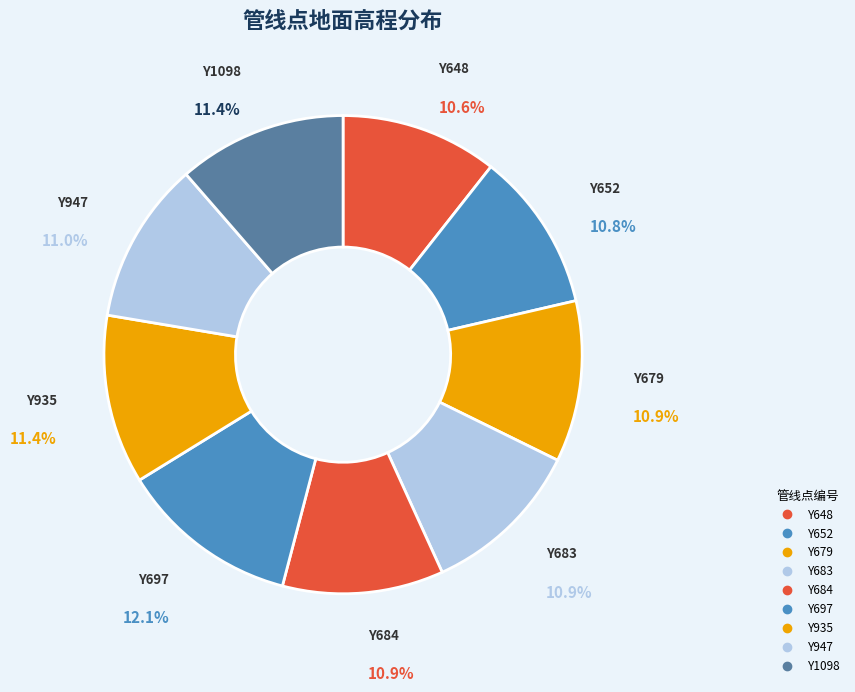

What portion of the pie excludes Y947?

89.0%